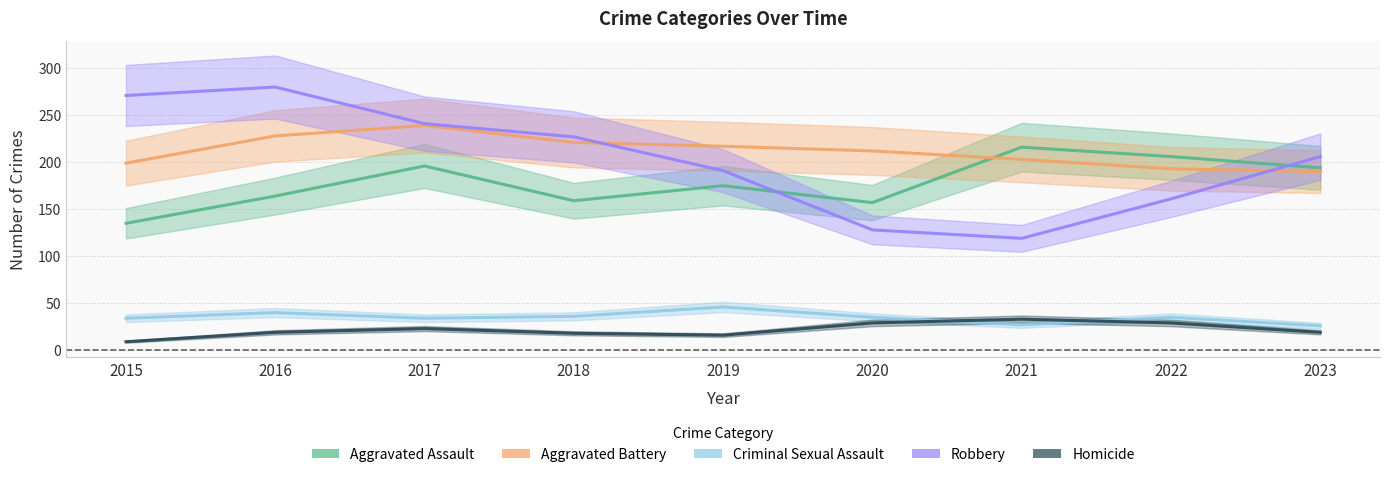

Reading right to left, what are all the values shown in this chart?

Aggravated Assault: 2023=194	2022=206	2021=216	2020=157	2019=175	2018=159	2017=196	2016=164	2015=135
Aggravated Battery: 2023=190	2022=193	2021=203	2020=212	2019=217	2018=221	2017=239	2016=228	2015=199
Criminal Sexual Assault: 2023=26	2022=35	2021=27	2020=35	2019=46	2018=36	2017=34	2016=40	2015=34
Robbery: 2023=206	2022=161	2021=119	2020=128	2019=191	2018=227	2017=241	2016=280	2015=271
Homicide: 2023=19	2022=29	2021=33	2020=29	2019=16	2018=18	2017=23	2016=19	2015=9